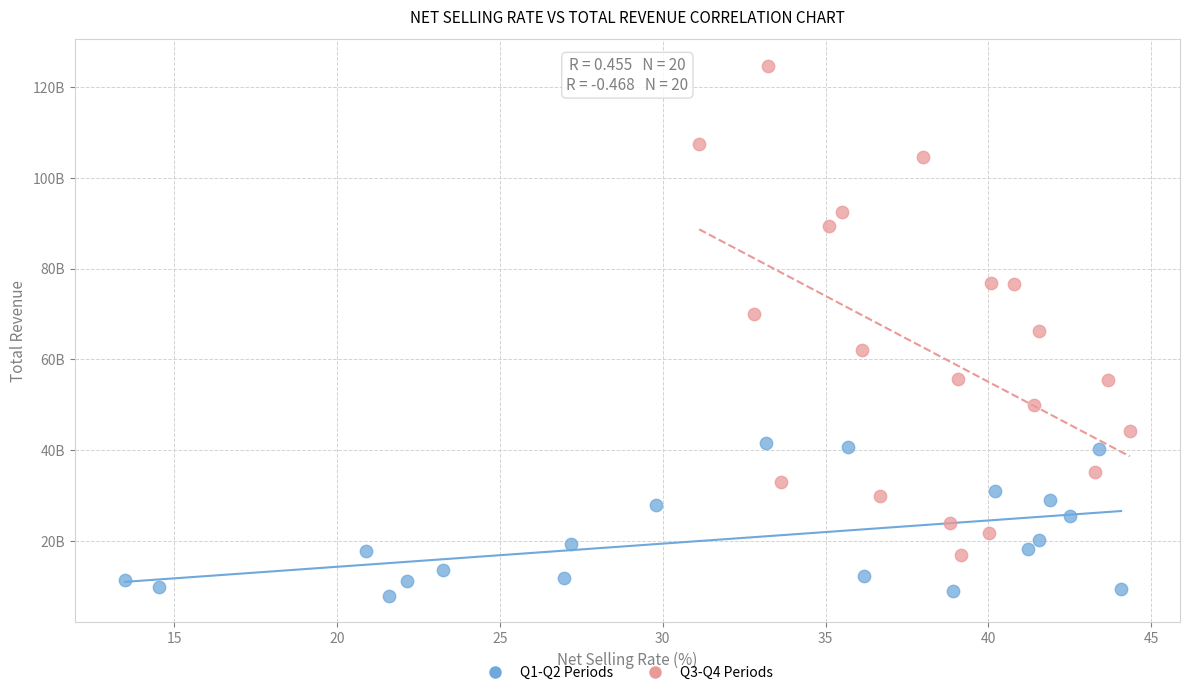

Which series contains the lowest Y value?

Q1-Q2 Periods